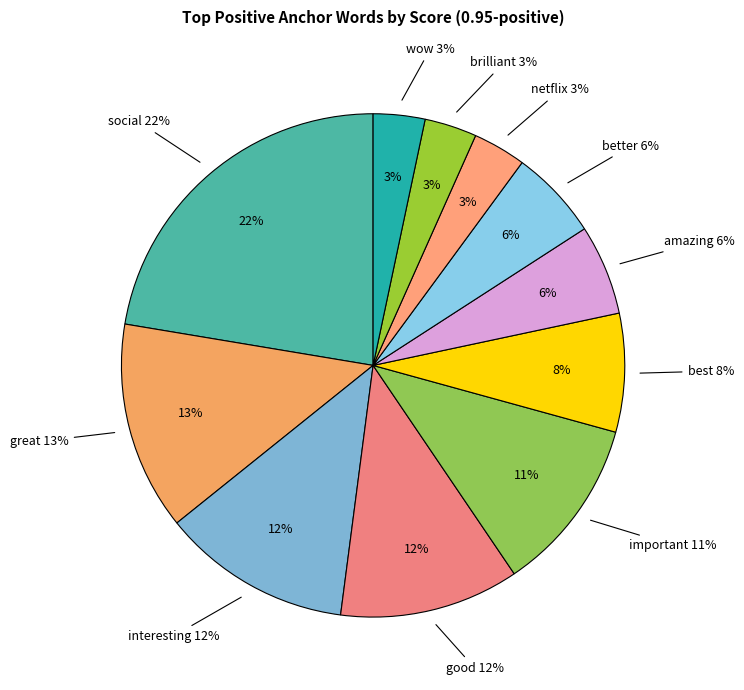

Which category has the biggest portion of the pie?

social